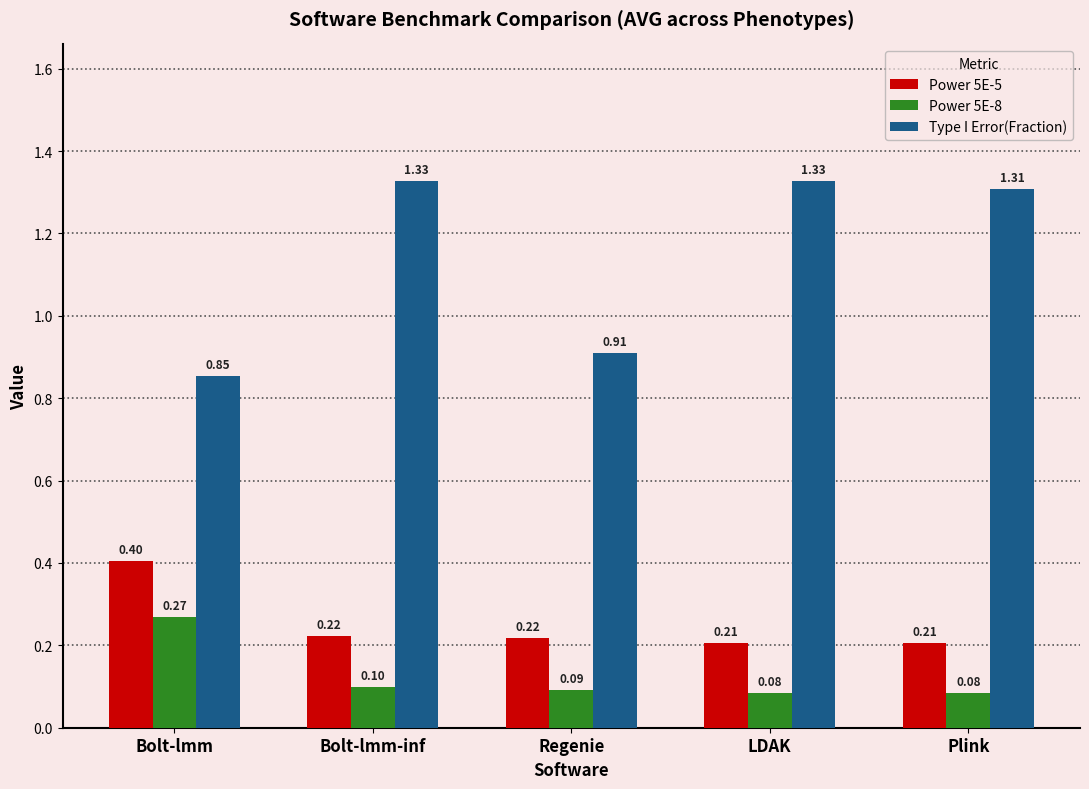

Which series has the largest range (max minus min)?

Type I Error(Fraction)